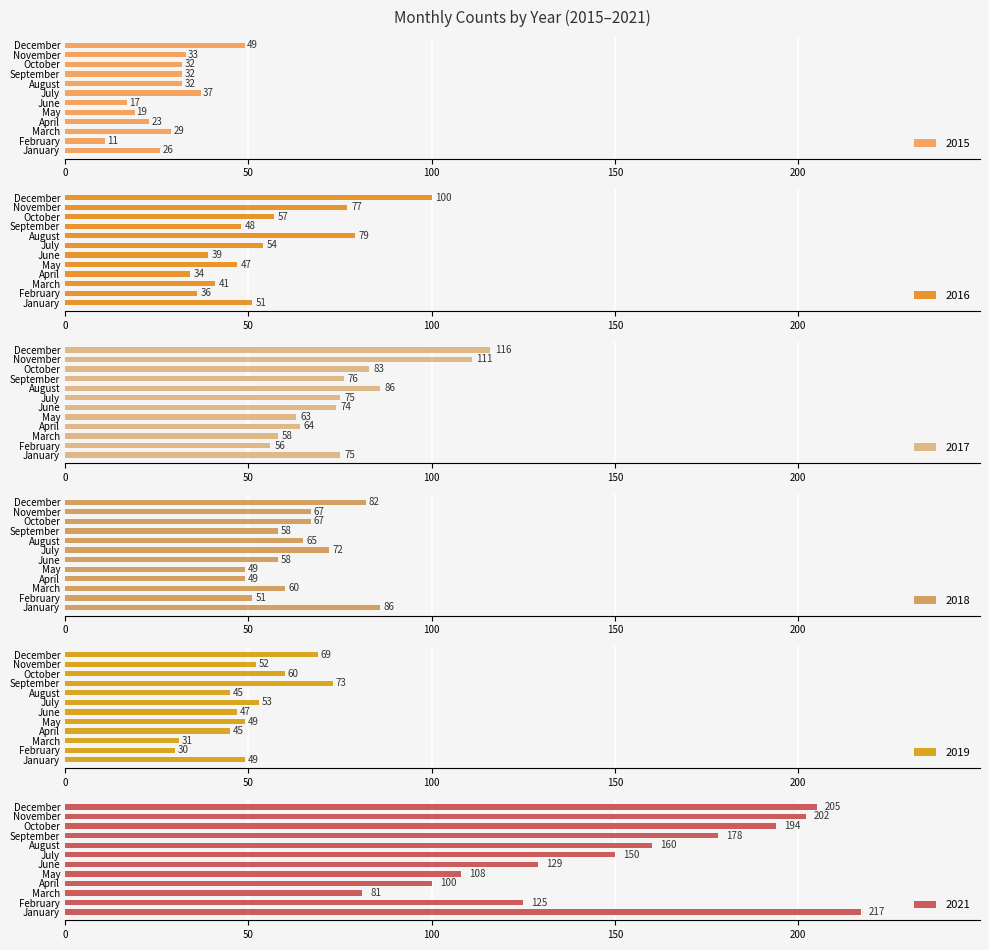

Which has a higher value, September or February?

September